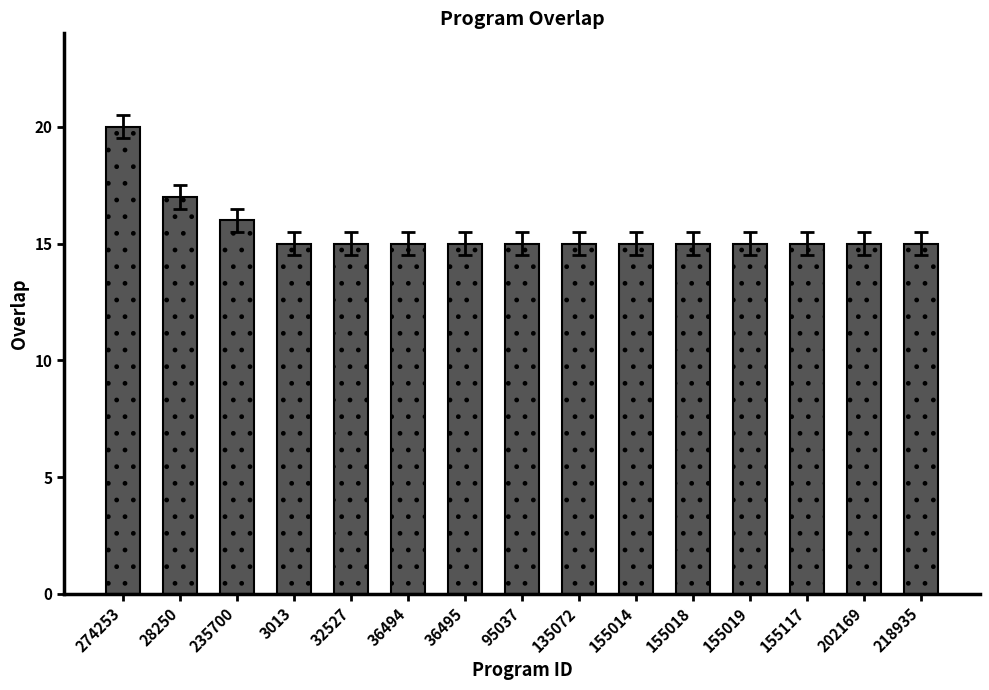

What is the sum of all values?

233